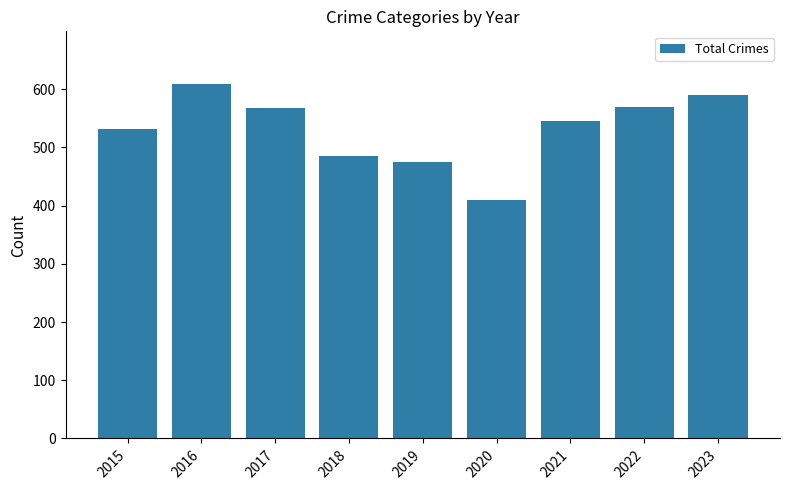

How many categories are shown in the chart?

9